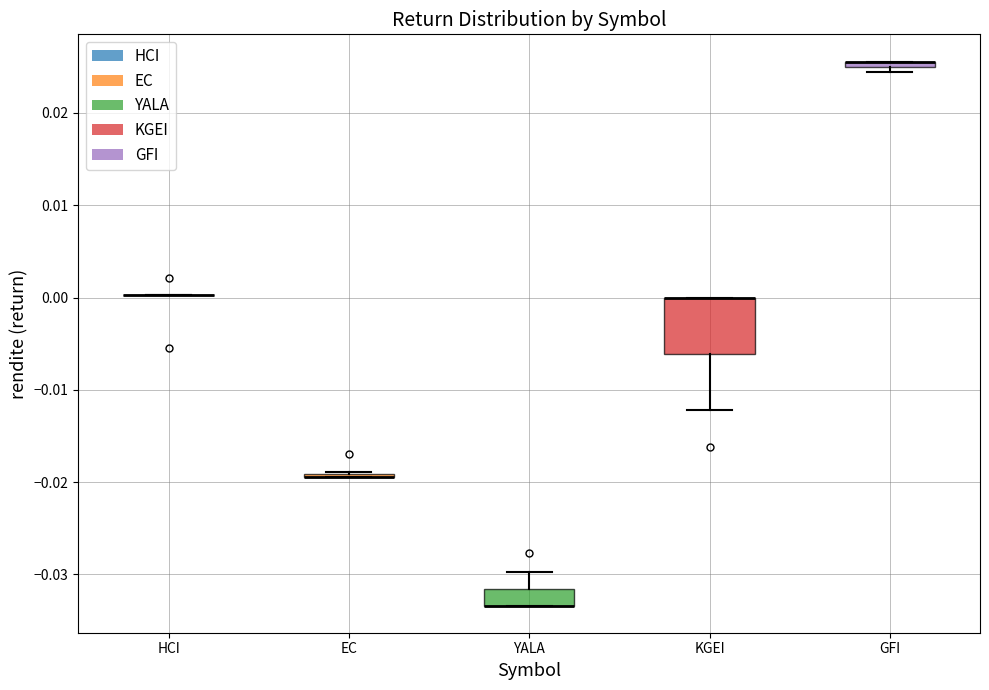

Which box is the tallest, from its lower edge to its upper edge?

KGEI